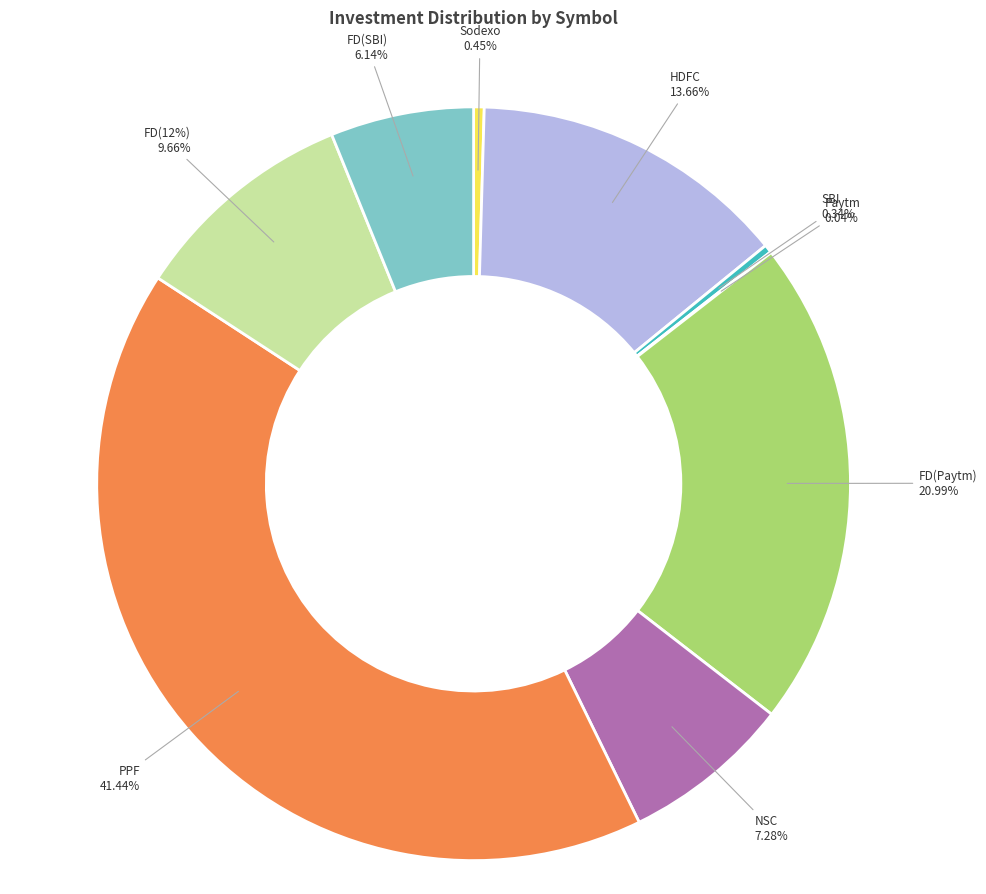

Count the number of slices in the pie.

9